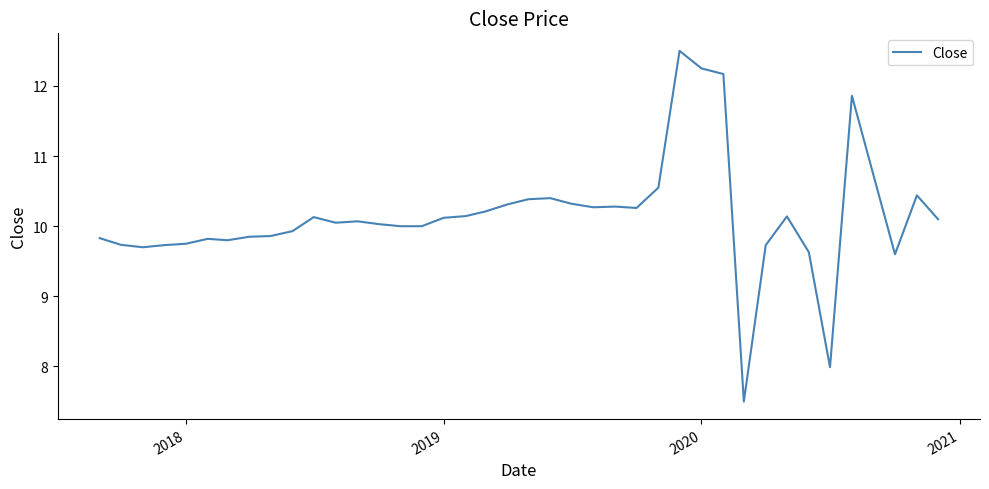

What is the minimum value shown in the chart?

7.5